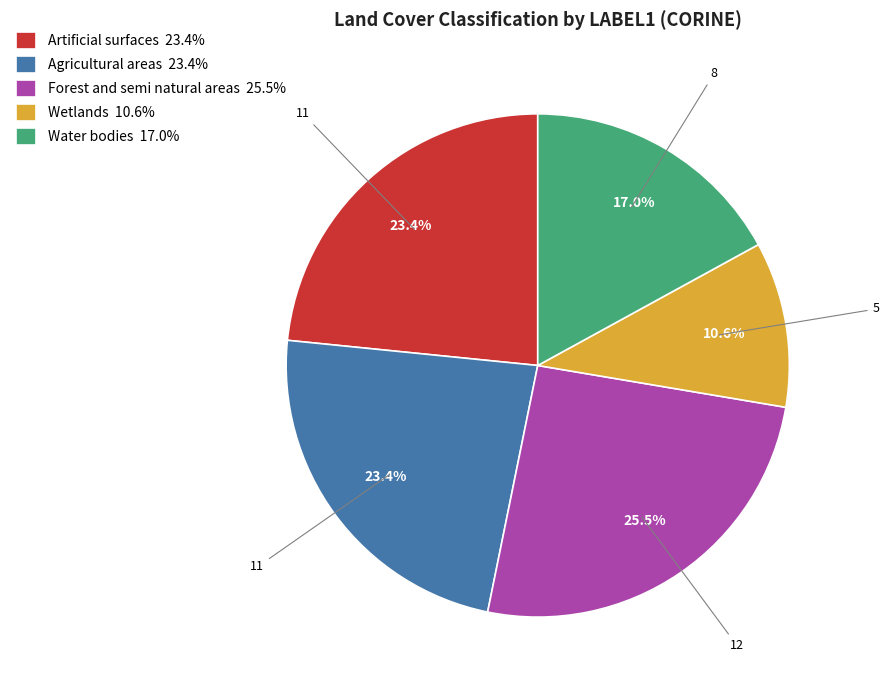

To the nearest percent, what is the average slice percentage?

20%